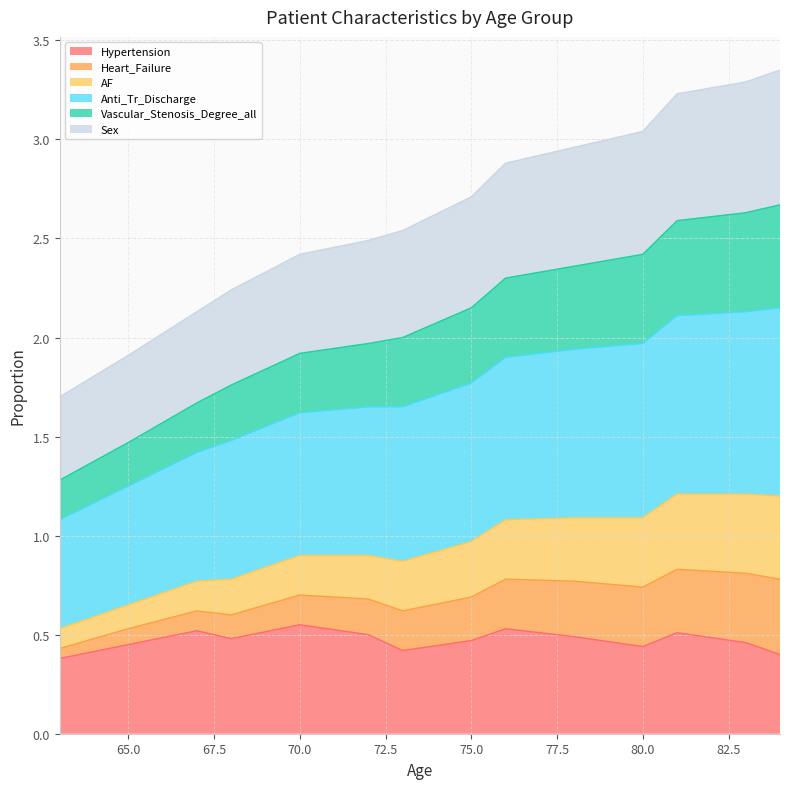

What is the total value across all series at 75.0?

2.7